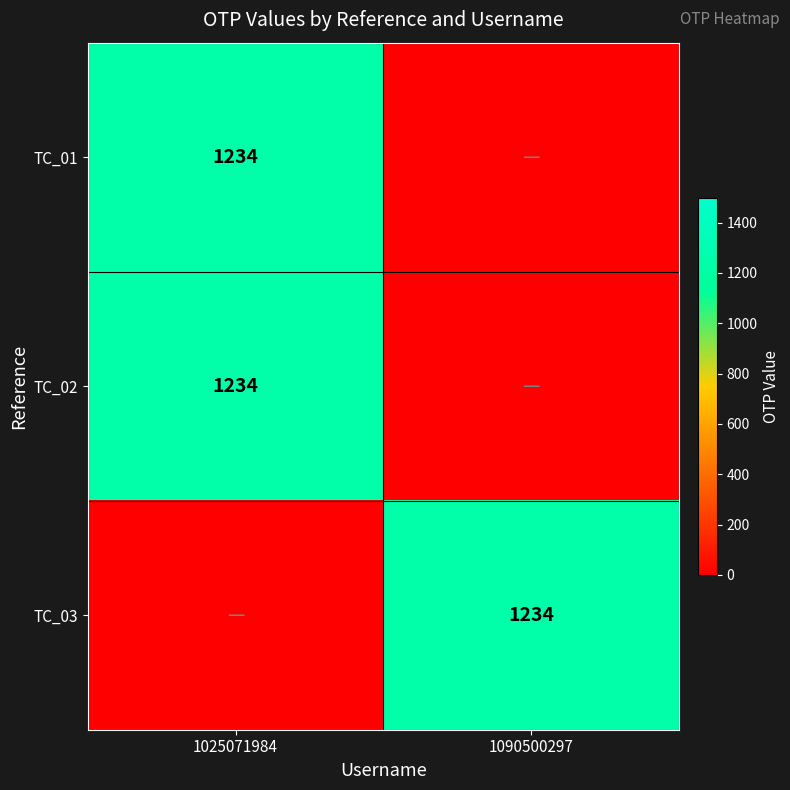

The TC_03 series shows 2138 at 1090500297. True or false?

False